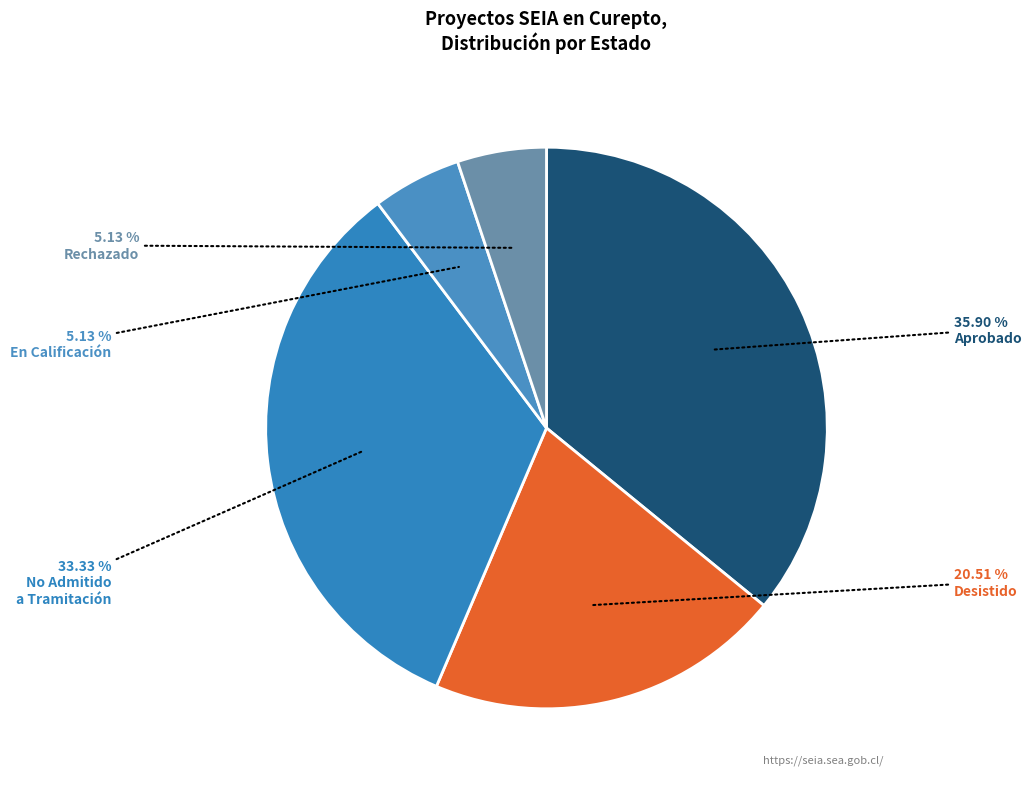

How many slices are in this pie chart?

5